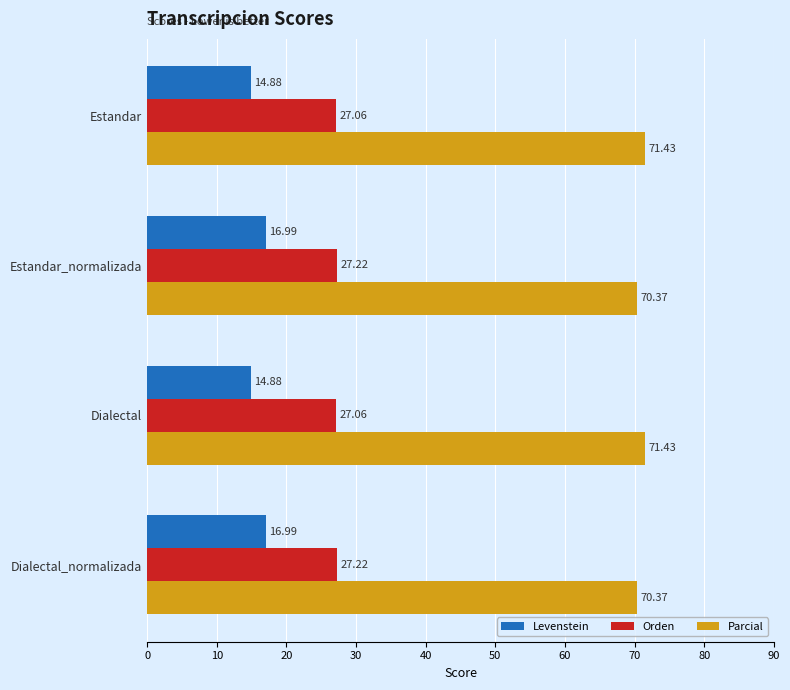

What is the total value across all series at Dialectal?

113.4